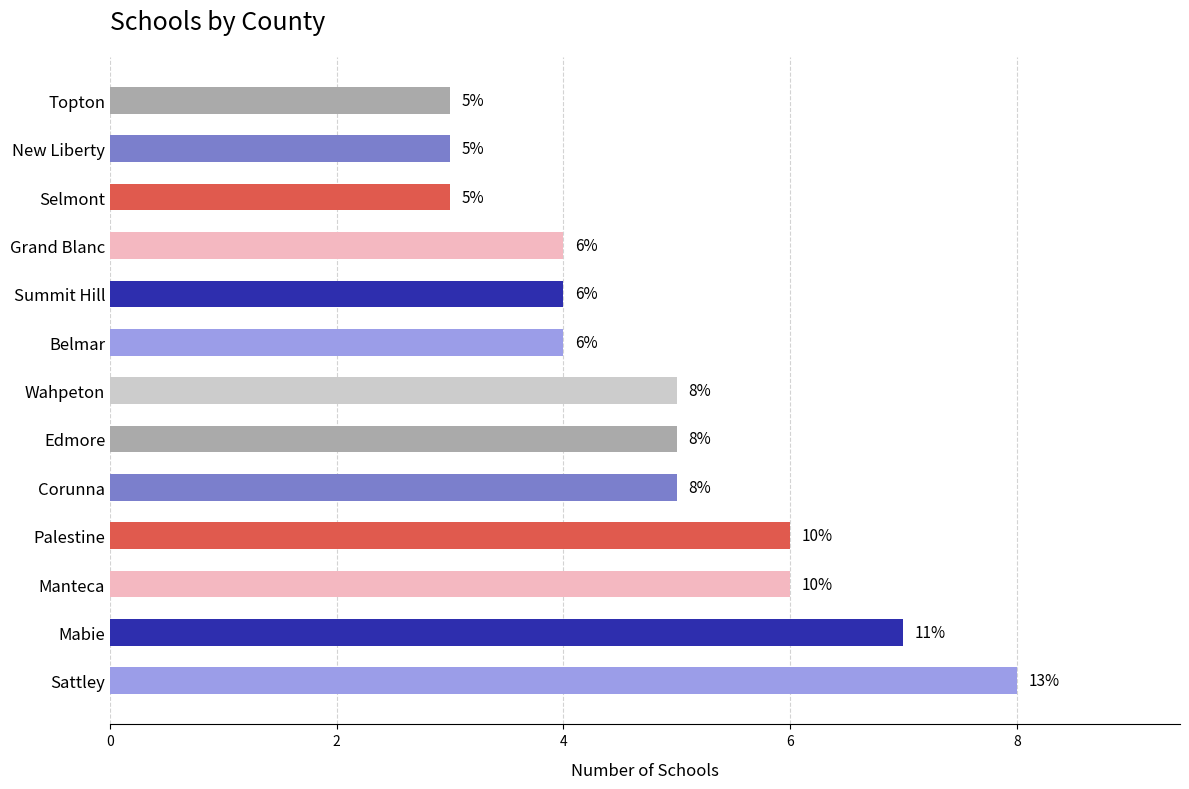

Count the number of categories in the chart.

13